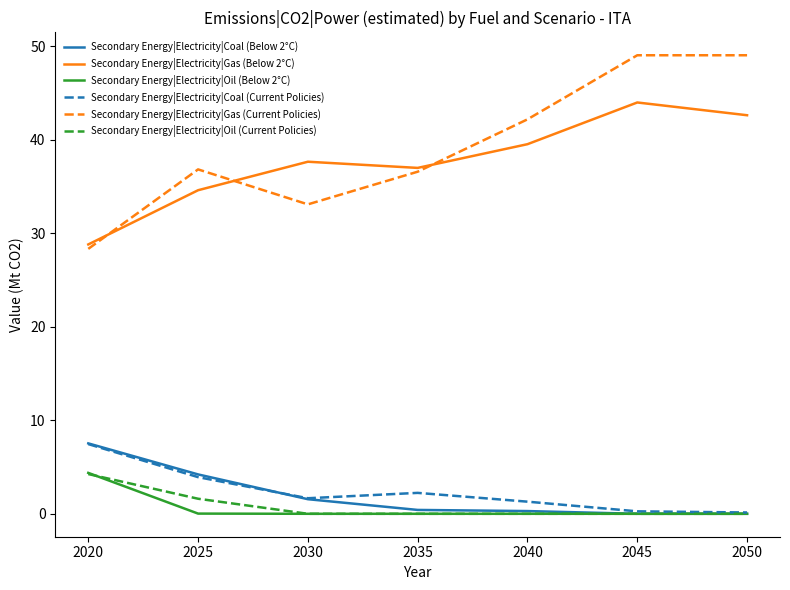

In Secondary Energy|Electricity|Gas (Below 2°C), how many points are higher than both neighbors (excluding endpoints)?

2